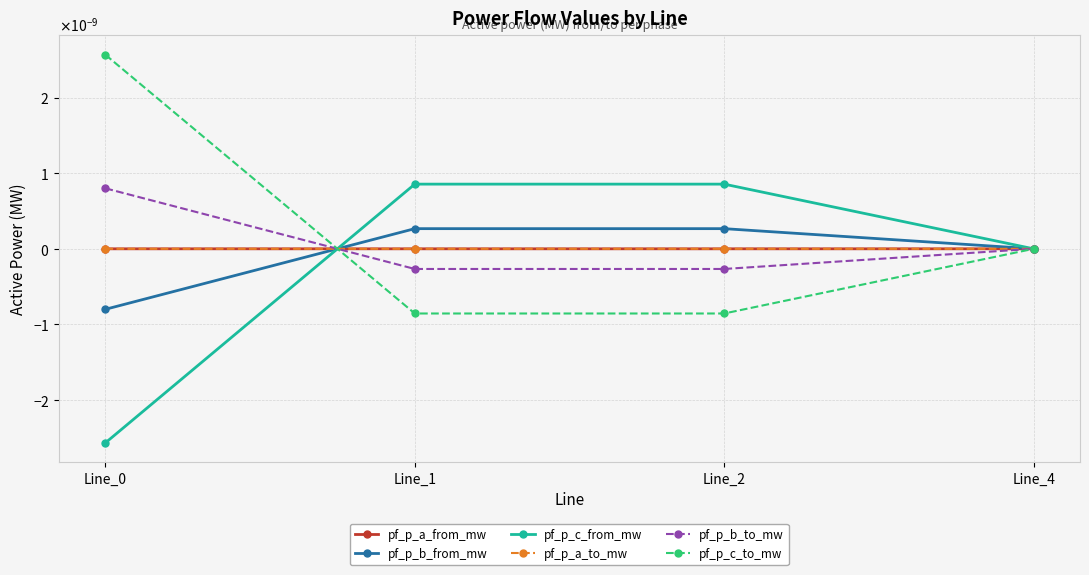

The value of pf_p_c_from_mw at Line_4 is 0.0. True or false?

True